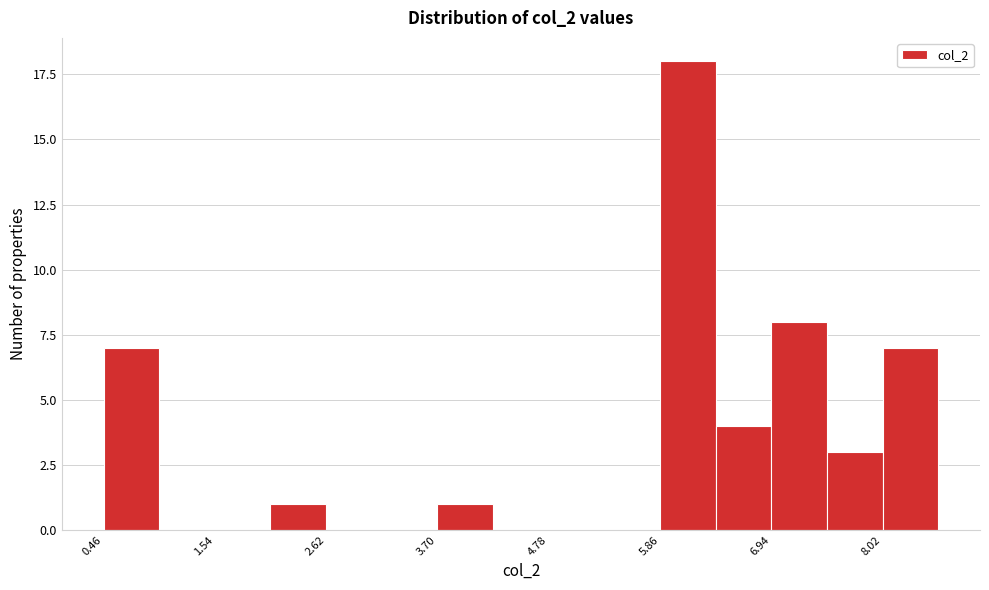

Around what value on the x-axis is the tallest bar? Give the approximate position of its centre, as read against the axis.

6.2